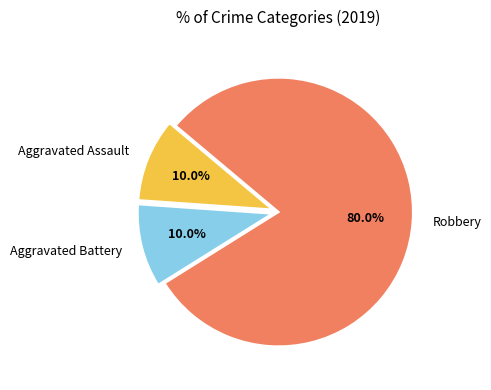

Which slice is the largest?

Robbery